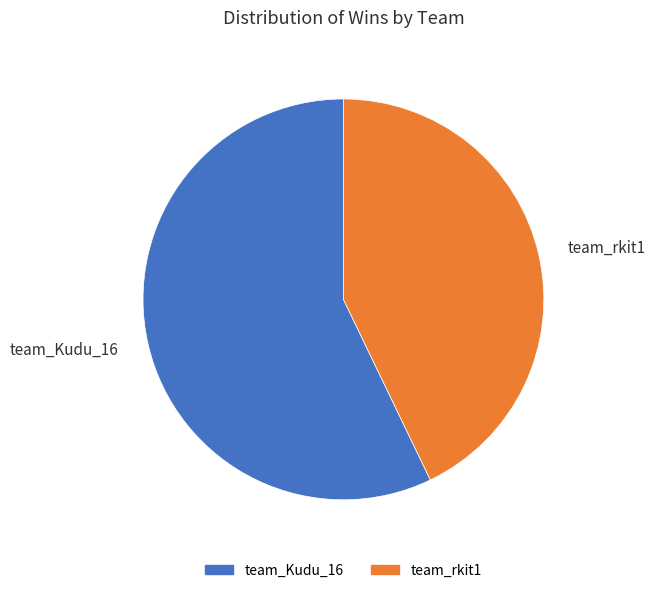

Is the sum of team_rkit1 and team_Kudu_16 greater than half?

Yes